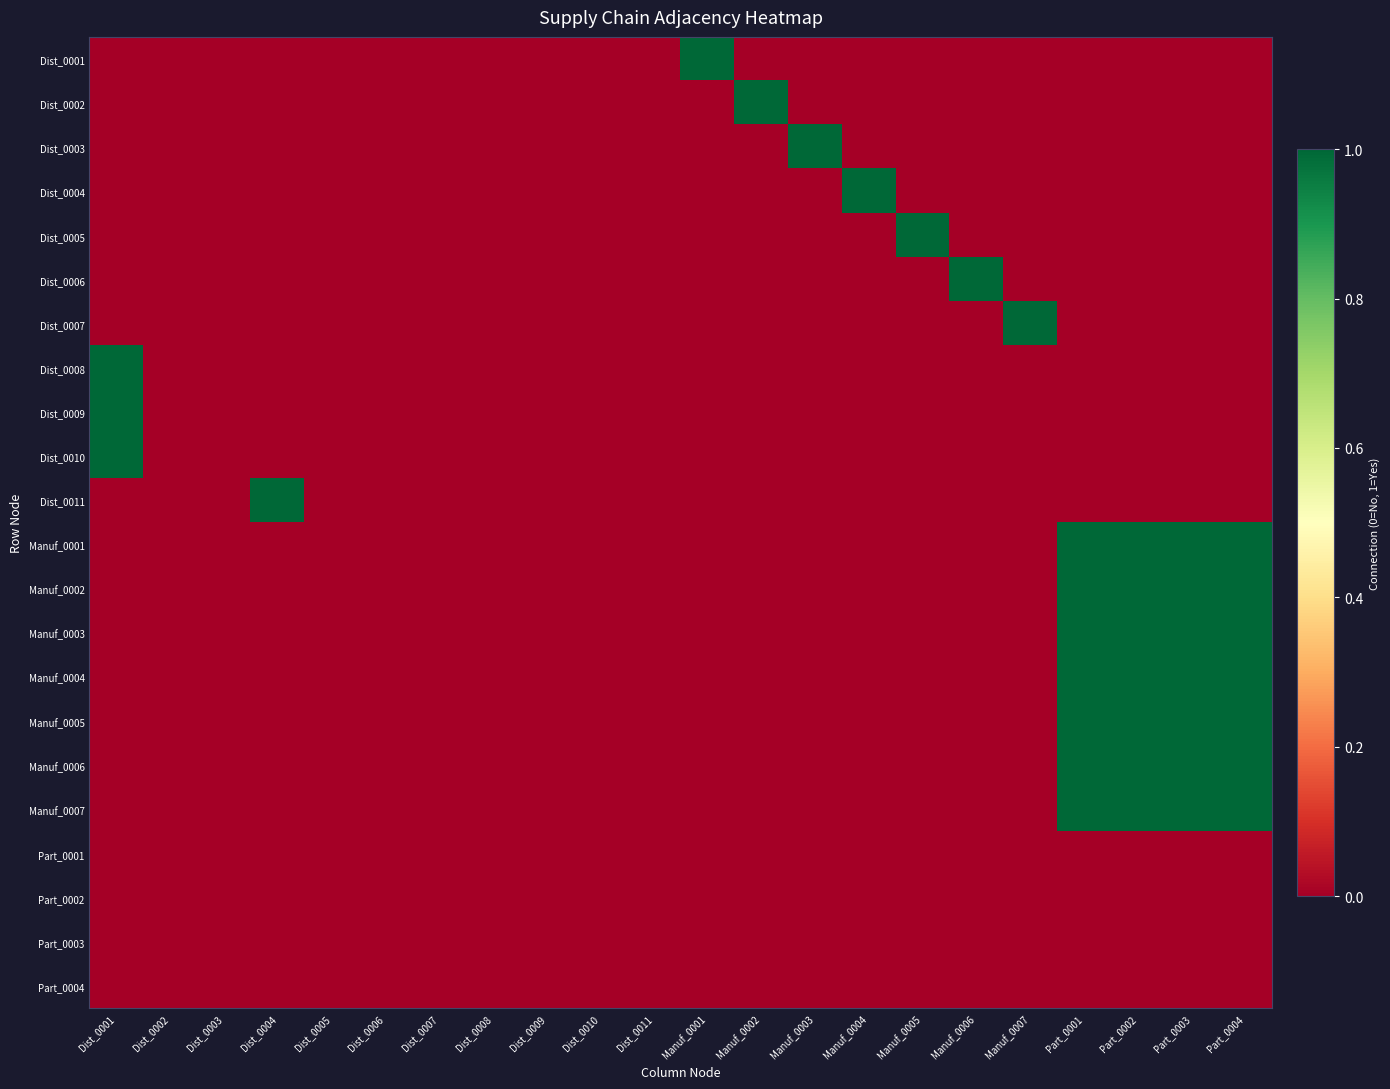

Reading right to left, transcribe all the data shown in this chart.

Dist_0001: Part_0004=0	Part_0003=0	Part_0002=0	Part_0001=0	Manuf_0007=0	Manuf_0006=0	Manuf_0005=0	Manuf_0004=0	Manuf_0003=0	Manuf_0002=0	Manuf_0001=1	Dist_0011=0	Dist_0010=0	Dist_0009=0	Dist_0008=0	Dist_0007=0	Dist_0006=0	Dist_0005=0	Dist_0004=0	Dist_0003=0	Dist_0002=0	Dist_0001=0
Dist_0002: Part_0004=0	Part_0003=0	Part_0002=0	Part_0001=0	Manuf_0007=0	Manuf_0006=0	Manuf_0005=0	Manuf_0004=0	Manuf_0003=0	Manuf_0002=1	Manuf_0001=0	Dist_0011=0	Dist_0010=0	Dist_0009=0	Dist_0008=0	Dist_0007=0	Dist_0006=0	Dist_0005=0	Dist_0004=0	Dist_0003=0	Dist_0002=0	Dist_0001=0
Dist_0003: Part_0004=0	Part_0003=0	Part_0002=0	Part_0001=0	Manuf_0007=0	Manuf_0006=0	Manuf_0005=0	Manuf_0004=0	Manuf_0003=1	Manuf_0002=0	Manuf_0001=0	Dist_0011=0	Dist_0010=0	Dist_0009=0	Dist_0008=0	Dist_0007=0	Dist_0006=0	Dist_0005=0	Dist_0004=0	Dist_0003=0	Dist_0002=0	Dist_0001=0
Dist_0004: Part_0004=0	Part_0003=0	Part_0002=0	Part_0001=0	Manuf_0007=0	Manuf_0006=0	Manuf_0005=0	Manuf_0004=1	Manuf_0003=0	Manuf_0002=0	Manuf_0001=0	Dist_0011=0	Dist_0010=0	Dist_0009=0	Dist_0008=0	Dist_0007=0	Dist_0006=0	Dist_0005=0	Dist_0004=0	Dist_0003=0	Dist_0002=0	Dist_0001=0
Dist_0005: Part_0004=0	Part_0003=0	Part_0002=0	Part_0001=0	Manuf_0007=0	Manuf_0006=0	Manuf_0005=1	Manuf_0004=0	Manuf_0003=0	Manuf_0002=0	Manuf_0001=0	Dist_0011=0	Dist_0010=0	Dist_0009=0	Dist_0008=0	Dist_0007=0	Dist_0006=0	Dist_0005=0	Dist_0004=0	Dist_0003=0	Dist_0002=0	Dist_0001=0
Dist_0006: Part_0004=0	Part_0003=0	Part_0002=0	Part_0001=0	Manuf_0007=0	Manuf_0006=1	Manuf_0005=0	Manuf_0004=0	Manuf_0003=0	Manuf_0002=0	Manuf_0001=0	Dist_0011=0	Dist_0010=0	Dist_0009=0	Dist_0008=0	Dist_0007=0	Dist_0006=0	Dist_0005=0	Dist_0004=0	Dist_0003=0	Dist_0002=0	Dist_0001=0
Dist_0007: Part_0004=0	Part_0003=0	Part_0002=0	Part_0001=0	Manuf_0007=1	Manuf_0006=0	Manuf_0005=0	Manuf_0004=0	Manuf_0003=0	Manuf_0002=0	Manuf_0001=0	Dist_0011=0	Dist_0010=0	Dist_0009=0	Dist_0008=0	Dist_0007=0	Dist_0006=0	Dist_0005=0	Dist_0004=0	Dist_0003=0	Dist_0002=0	Dist_0001=0
Dist_0008: Part_0004=0	Part_0003=0	Part_0002=0	Part_0001=0	Manuf_0007=0	Manuf_0006=0	Manuf_0005=0	Manuf_0004=0	Manuf_0003=0	Manuf_0002=0	Manuf_0001=0	Dist_0011=0	Dist_0010=0	Dist_0009=0	Dist_0008=0	Dist_0007=0	Dist_0006=0	Dist_0005=0	Dist_0004=0	Dist_0003=0	Dist_0002=0	Dist_0001=1
Dist_0009: Part_0004=0	Part_0003=0	Part_0002=0	Part_0001=0	Manuf_0007=0	Manuf_0006=0	Manuf_0005=0	Manuf_0004=0	Manuf_0003=0	Manuf_0002=0	Manuf_0001=0	Dist_0011=0	Dist_0010=0	Dist_0009=0	Dist_0008=0	Dist_0007=0	Dist_0006=0	Dist_0005=0	Dist_0004=0	Dist_0003=0	Dist_0002=0	Dist_0001=1
Dist_0010: Part_0004=0	Part_0003=0	Part_0002=0	Part_0001=0	Manuf_0007=0	Manuf_0006=0	Manuf_0005=0	Manuf_0004=0	Manuf_0003=0	Manuf_0002=0	Manuf_0001=0	Dist_0011=0	Dist_0010=0	Dist_0009=0	Dist_0008=0	Dist_0007=0	Dist_0006=0	Dist_0005=0	Dist_0004=0	Dist_0003=0	Dist_0002=0	Dist_0001=1
Dist_0011: Part_0004=0	Part_0003=0	Part_0002=0	Part_0001=0	Manuf_0007=0	Manuf_0006=0	Manuf_0005=0	Manuf_0004=0	Manuf_0003=0	Manuf_0002=0	Manuf_0001=0	Dist_0011=0	Dist_0010=0	Dist_0009=0	Dist_0008=0	Dist_0007=0	Dist_0006=0	Dist_0005=0	Dist_0004=1	Dist_0003=0	Dist_0002=0	Dist_0001=0
Manuf_0001: Part_0004=1	Part_0003=1	Part_0002=1	Part_0001=1	Manuf_0007=0	Manuf_0006=0	Manuf_0005=0	Manuf_0004=0	Manuf_0003=0	Manuf_0002=0	Manuf_0001=0	Dist_0011=0	Dist_0010=0	Dist_0009=0	Dist_0008=0	Dist_0007=0	Dist_0006=0	Dist_0005=0	Dist_0004=0	Dist_0003=0	Dist_0002=0	Dist_0001=0
Manuf_0002: Part_0004=1	Part_0003=1	Part_0002=1	Part_0001=1	Manuf_0007=0	Manuf_0006=0	Manuf_0005=0	Manuf_0004=0	Manuf_0003=0	Manuf_0002=0	Manuf_0001=0	Dist_0011=0	Dist_0010=0	Dist_0009=0	Dist_0008=0	Dist_0007=0	Dist_0006=0	Dist_0005=0	Dist_0004=0	Dist_0003=0	Dist_0002=0	Dist_0001=0
Manuf_0003: Part_0004=1	Part_0003=1	Part_0002=1	Part_0001=1	Manuf_0007=0	Manuf_0006=0	Manuf_0005=0	Manuf_0004=0	Manuf_0003=0	Manuf_0002=0	Manuf_0001=0	Dist_0011=0	Dist_0010=0	Dist_0009=0	Dist_0008=0	Dist_0007=0	Dist_0006=0	Dist_0005=0	Dist_0004=0	Dist_0003=0	Dist_0002=0	Dist_0001=0
Manuf_0004: Part_0004=1	Part_0003=1	Part_0002=1	Part_0001=1	Manuf_0007=0	Manuf_0006=0	Manuf_0005=0	Manuf_0004=0	Manuf_0003=0	Manuf_0002=0	Manuf_0001=0	Dist_0011=0	Dist_0010=0	Dist_0009=0	Dist_0008=0	Dist_0007=0	Dist_0006=0	Dist_0005=0	Dist_0004=0	Dist_0003=0	Dist_0002=0	Dist_0001=0
Manuf_0005: Part_0004=1	Part_0003=1	Part_0002=1	Part_0001=1	Manuf_0007=0	Manuf_0006=0	Manuf_0005=0	Manuf_0004=0	Manuf_0003=0	Manuf_0002=0	Manuf_0001=0	Dist_0011=0	Dist_0010=0	Dist_0009=0	Dist_0008=0	Dist_0007=0	Dist_0006=0	Dist_0005=0	Dist_0004=0	Dist_0003=0	Dist_0002=0	Dist_0001=0
Manuf_0006: Part_0004=1	Part_0003=1	Part_0002=1	Part_0001=1	Manuf_0007=0	Manuf_0006=0	Manuf_0005=0	Manuf_0004=0	Manuf_0003=0	Manuf_0002=0	Manuf_0001=0	Dist_0011=0	Dist_0010=0	Dist_0009=0	Dist_0008=0	Dist_0007=0	Dist_0006=0	Dist_0005=0	Dist_0004=0	Dist_0003=0	Dist_0002=0	Dist_0001=0
Manuf_0007: Part_0004=1	Part_0003=1	Part_0002=1	Part_0001=1	Manuf_0007=0	Manuf_0006=0	Manuf_0005=0	Manuf_0004=0	Manuf_0003=0	Manuf_0002=0	Manuf_0001=0	Dist_0011=0	Dist_0010=0	Dist_0009=0	Dist_0008=0	Dist_0007=0	Dist_0006=0	Dist_0005=0	Dist_0004=0	Dist_0003=0	Dist_0002=0	Dist_0001=0
Part_0001: Part_0004=0	Part_0003=0	Part_0002=0	Part_0001=0	Manuf_0007=0	Manuf_0006=0	Manuf_0005=0	Manuf_0004=0	Manuf_0003=0	Manuf_0002=0	Manuf_0001=0	Dist_0011=0	Dist_0010=0	Dist_0009=0	Dist_0008=0	Dist_0007=0	Dist_0006=0	Dist_0005=0	Dist_0004=0	Dist_0003=0	Dist_0002=0	Dist_0001=0
Part_0002: Part_0004=0	Part_0003=0	Part_0002=0	Part_0001=0	Manuf_0007=0	Manuf_0006=0	Manuf_0005=0	Manuf_0004=0	Manuf_0003=0	Manuf_0002=0	Manuf_0001=0	Dist_0011=0	Dist_0010=0	Dist_0009=0	Dist_0008=0	Dist_0007=0	Dist_0006=0	Dist_0005=0	Dist_0004=0	Dist_0003=0	Dist_0002=0	Dist_0001=0
Part_0003: Part_0004=0	Part_0003=0	Part_0002=0	Part_0001=0	Manuf_0007=0	Manuf_0006=0	Manuf_0005=0	Manuf_0004=0	Manuf_0003=0	Manuf_0002=0	Manuf_0001=0	Dist_0011=0	Dist_0010=0	Dist_0009=0	Dist_0008=0	Dist_0007=0	Dist_0006=0	Dist_0005=0	Dist_0004=0	Dist_0003=0	Dist_0002=0	Dist_0001=0
Part_0004: Part_0004=0	Part_0003=0	Part_0002=0	Part_0001=0	Manuf_0007=0	Manuf_0006=0	Manuf_0005=0	Manuf_0004=0	Manuf_0003=0	Manuf_0002=0	Manuf_0001=0	Dist_0011=0	Dist_0010=0	Dist_0009=0	Dist_0008=0	Dist_0007=0	Dist_0006=0	Dist_0005=0	Dist_0004=0	Dist_0003=0	Dist_0002=0	Dist_0001=0